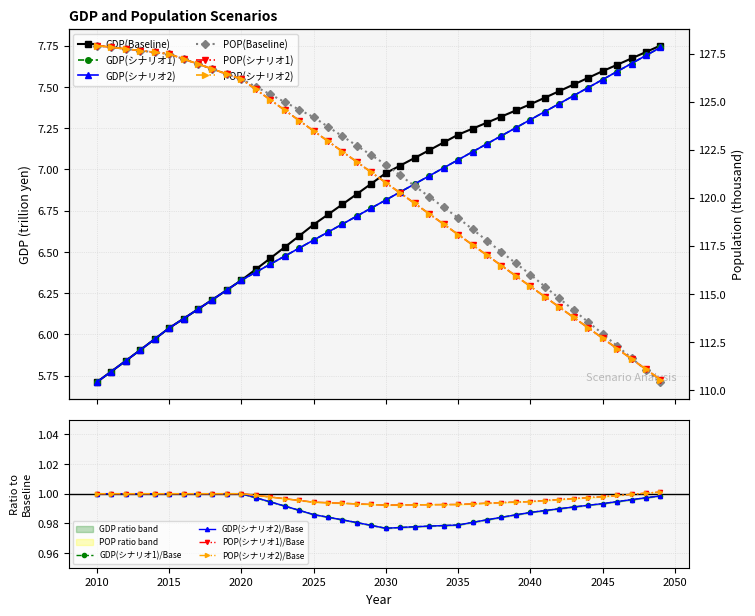

What is the lowest value of the GDP(シナリオ2) series?

5.7